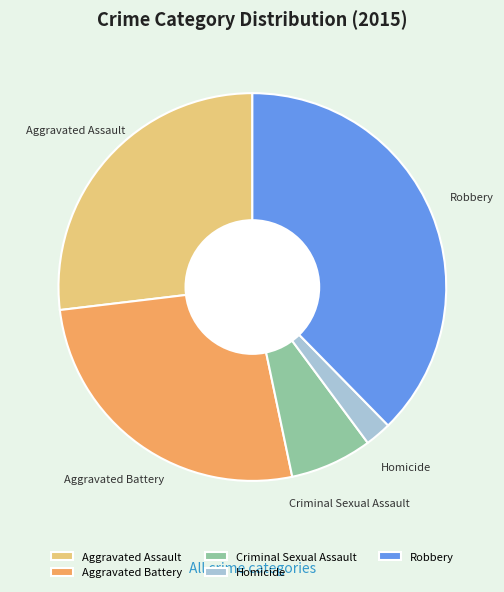

Approximately how many times larger is the value at Aggravated Battery compared to Criminal Sexual Assault?

3.9